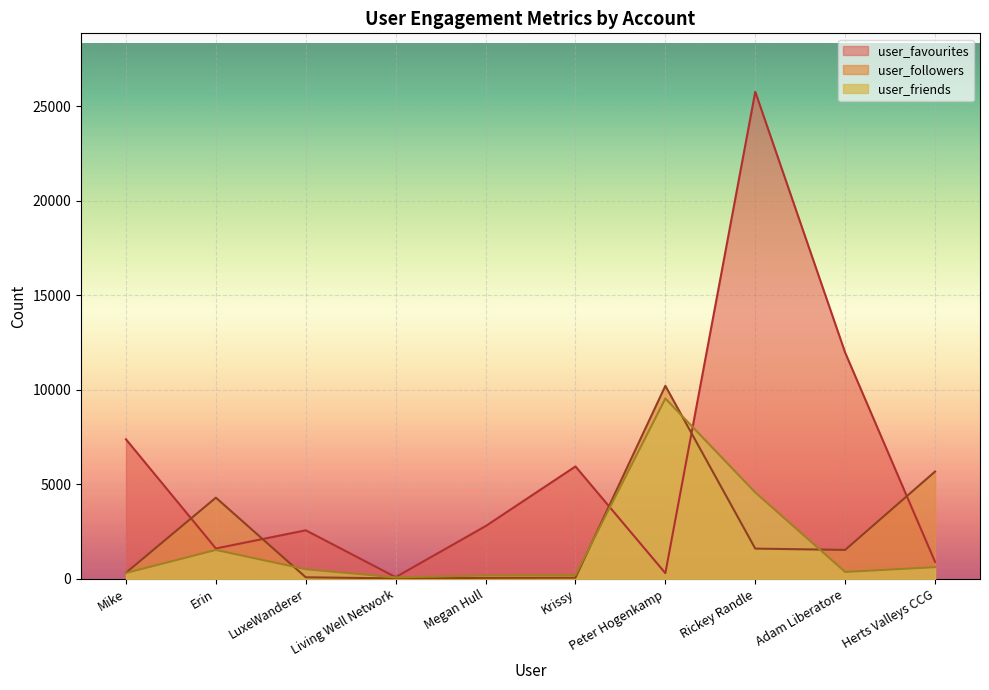

Is the value of user_friends at Peter Hogenkamp greater than the value of user_followers at Herts Valleys CCG?

Yes